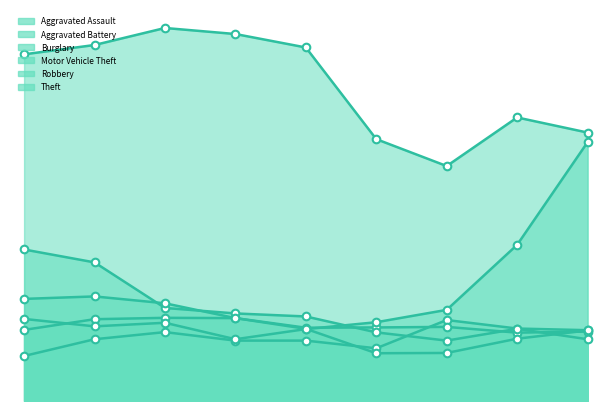

At which category is the sum across all series the highest?

1